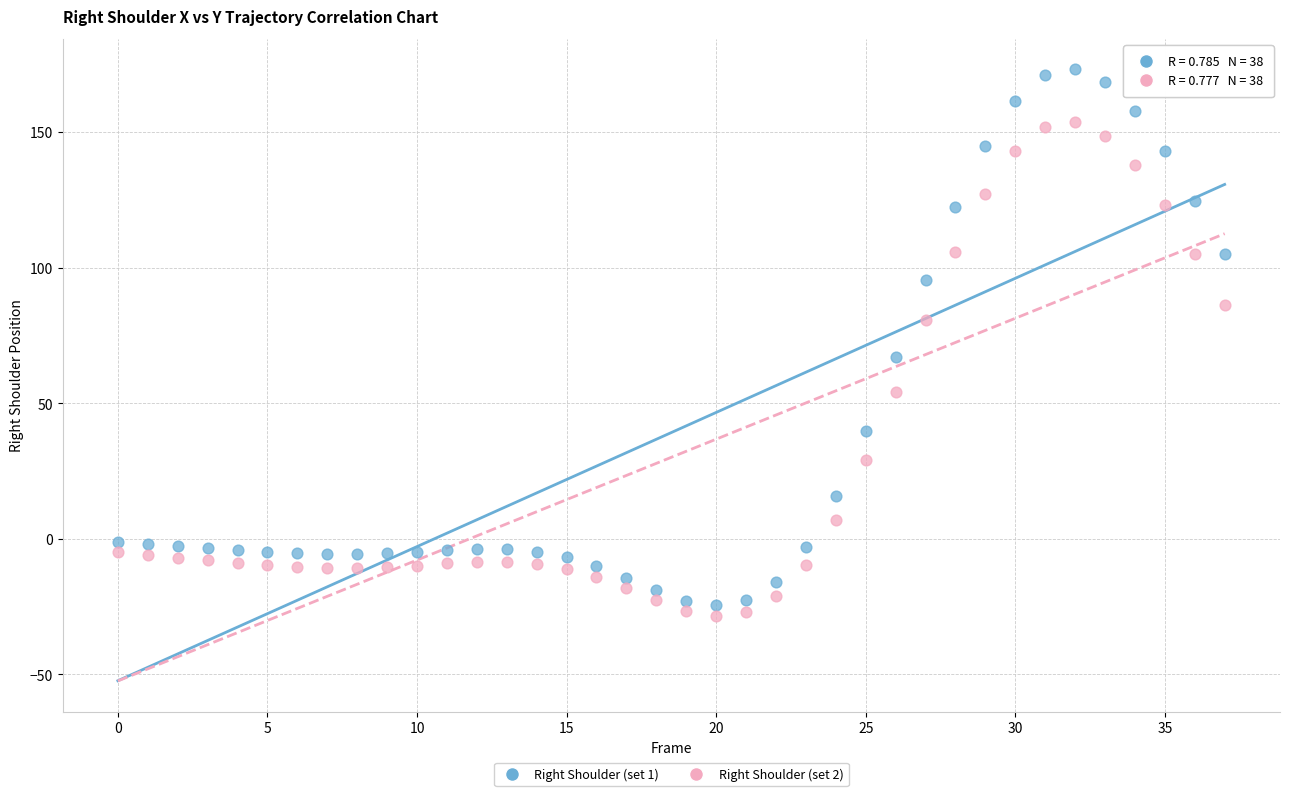

Across all series, what Y value is closest to 72?

67.0